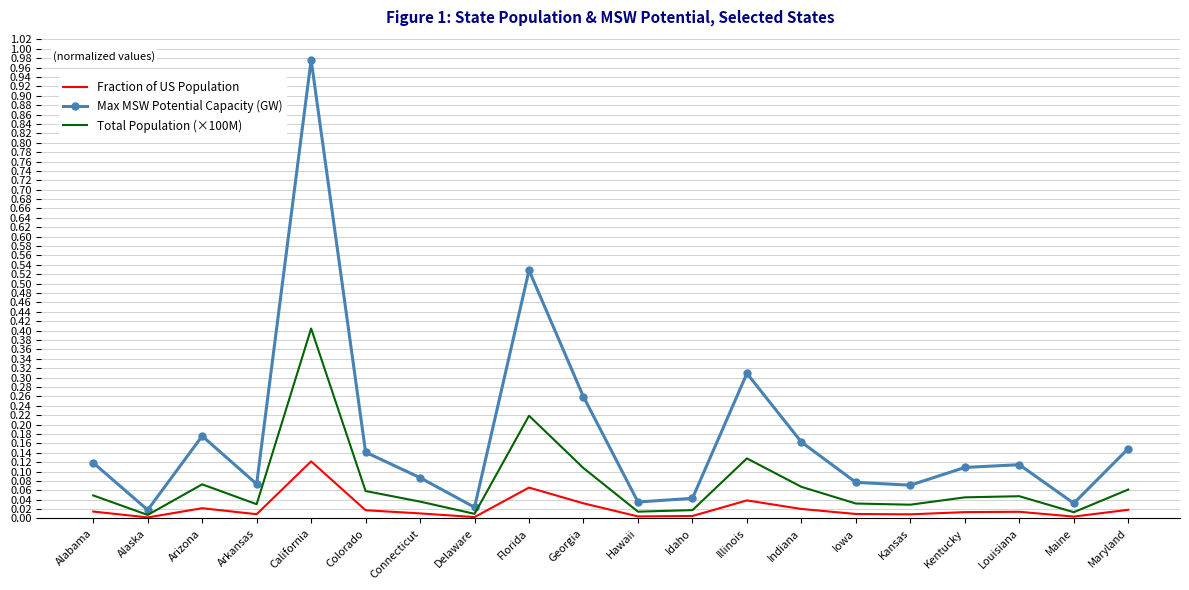

At how many categories does at least one series exceed 0?

20